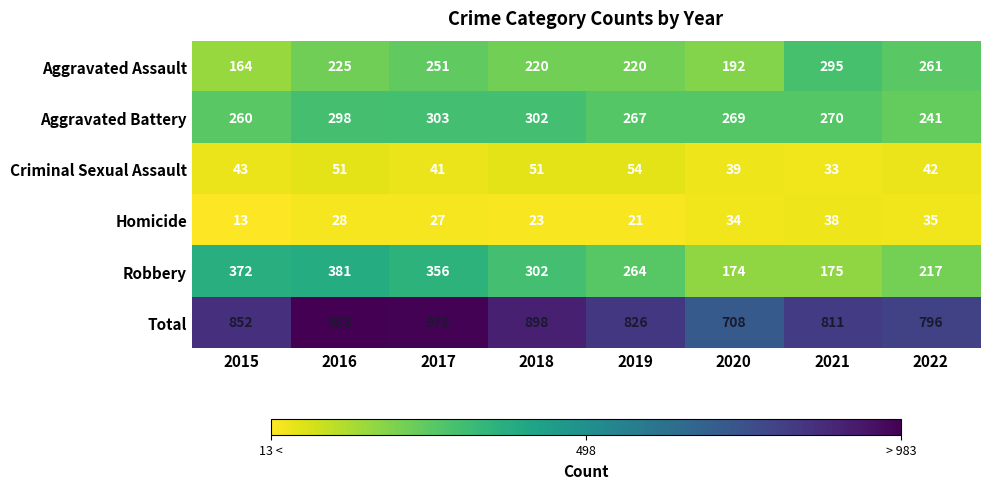

At how many categories does at least one series exceed 75?

8